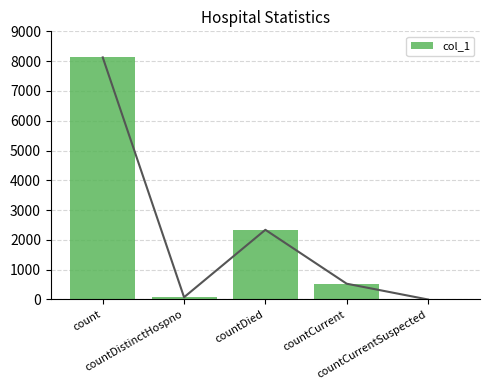

Rank the categories by value from highest to lowest.

count, countDied, countCurrent, countDistinctHospno, countCurrentSuspected